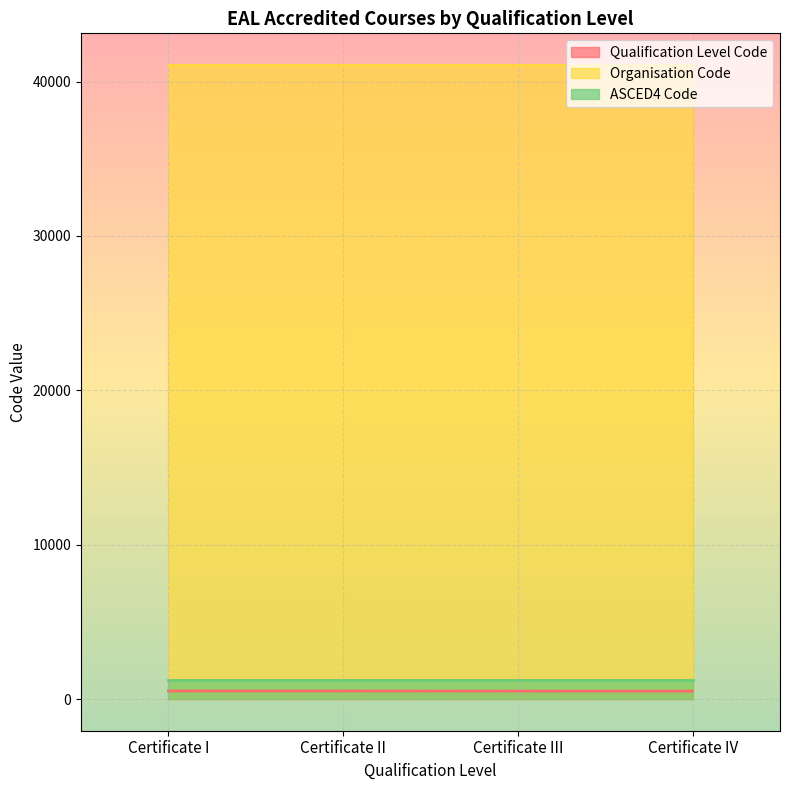

What is the greatest value displayed?

41070